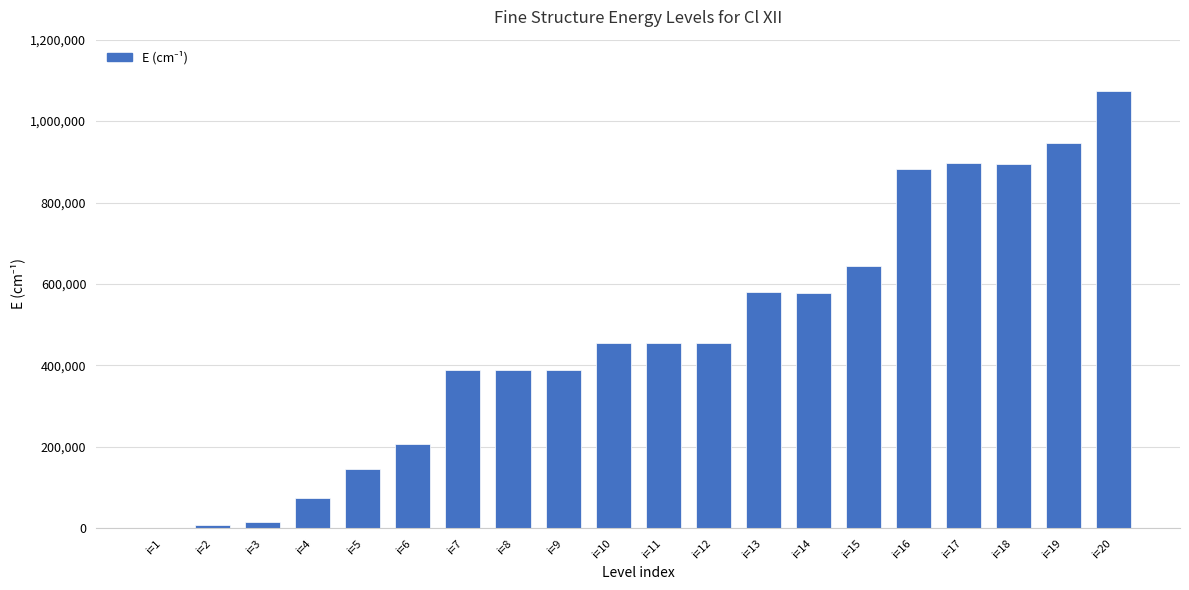

Which label corresponds to the largest value in the chart?

i=20